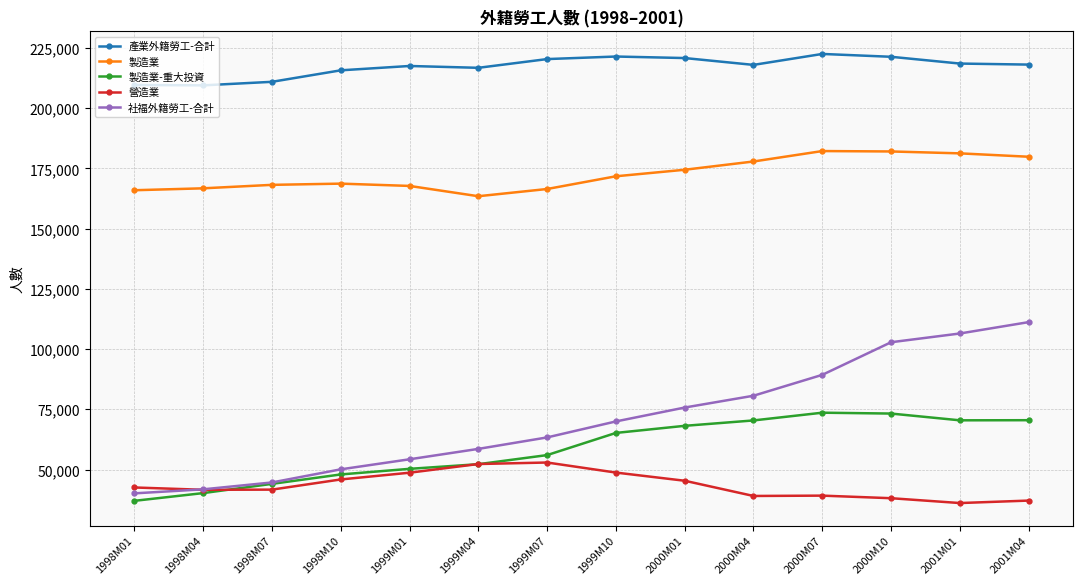

What is the average value of the 製造業 series?

172622